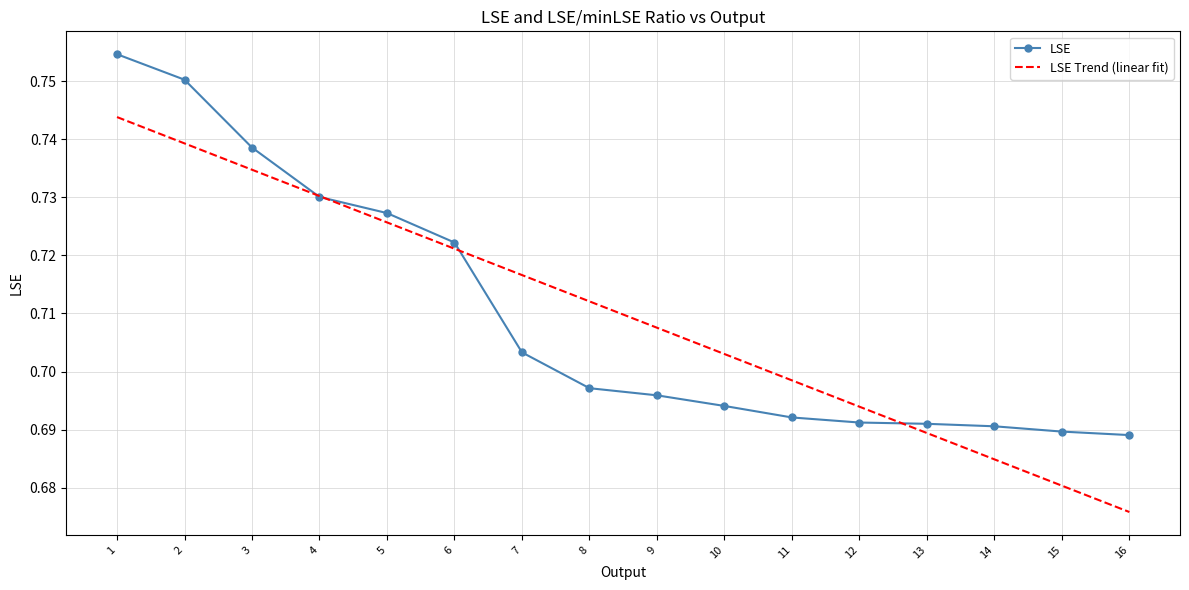

Which category has the lowest value in the LSE Trend (linear fit) series?

16